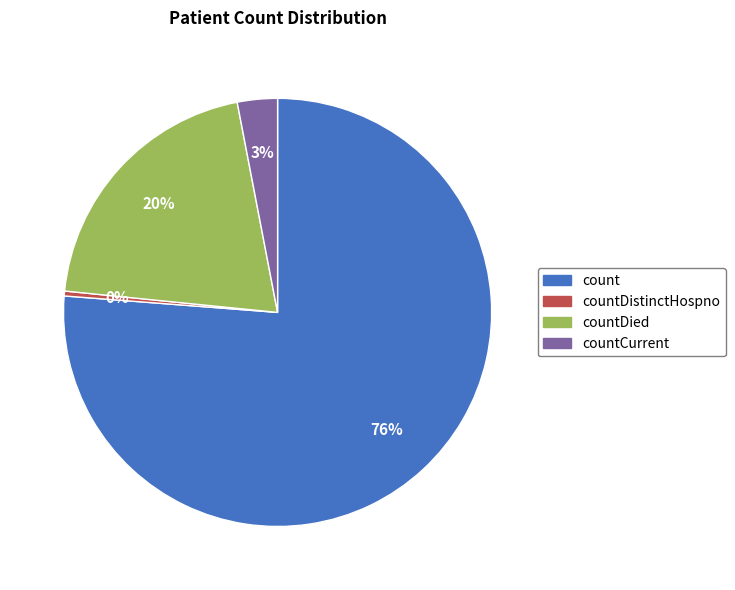

To the nearest percent, what is the average slice percentage?

25%